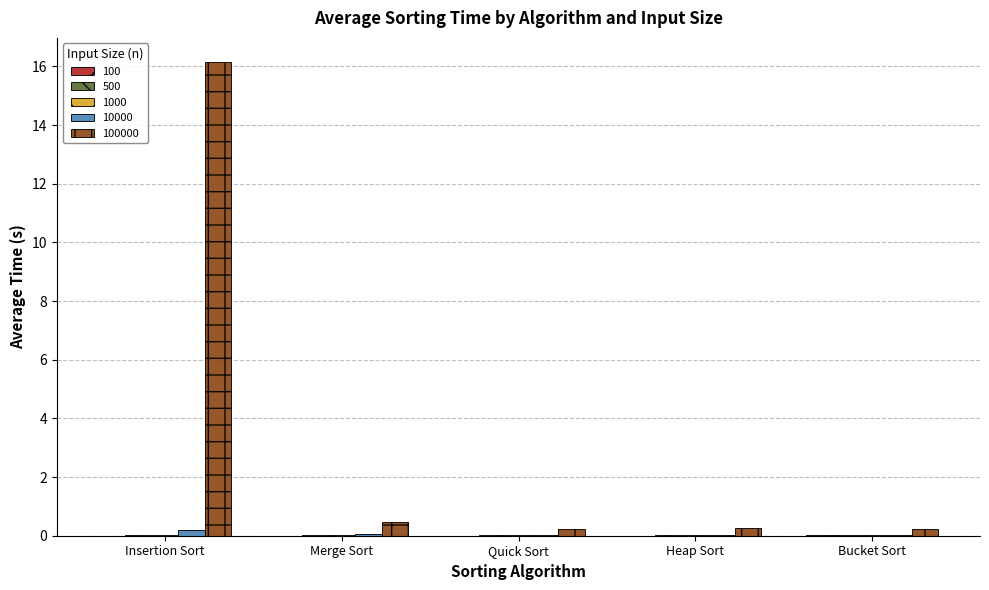

Which label corresponds to the largest value in the chart?

Insertion Sort